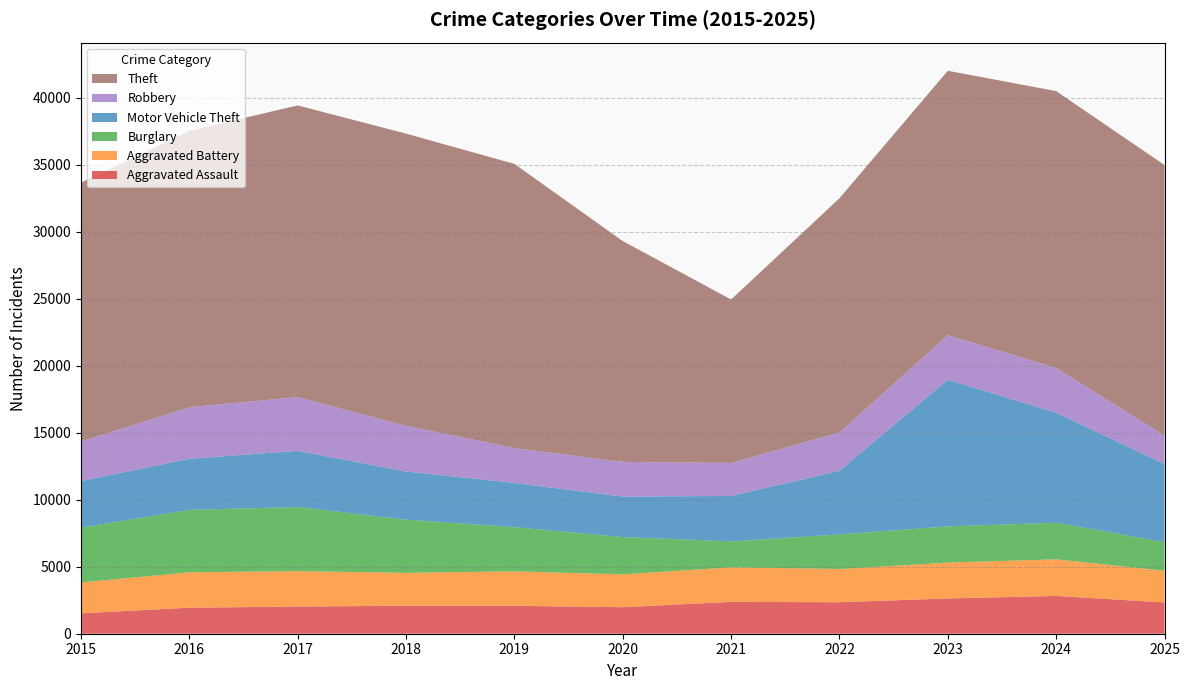

Reading right to left, transcribe all the data shown in this chart.

Aggravated Assault: 2025=2335	2024=2819	2023=2631	2022=2350	2021=2377	2020=1979	2019=2084	2018=2090	2017=2029	2016=1940	2015=1525
Aggravated Battery: 2025=2368	2024=2734	2023=2678	2022=2483	2021=2577	2020=2452	2019=2571	2018=2455	2017=2638	2016=2644	2015=2304
Burglary: 2025=2133	2024=2732	2023=2704	2022=2578	2021=1942	2020=2785	2019=3302	2018=3965	2017=4794	2016=4656	2015=4103
Motor Vehicle Theft: 2025=5830	2024=8209	2023=10946	2022=4749	2021=3386	2020=3021	2019=3299	2018=3596	2017=4184	2016=3819	2015=3461
Robbery: 2025=2128	2024=3345	2023=3324	2022=2861	2021=2465	2020=2587	2019=2600	2018=3414	2017=4012	2016=3854	2015=2944
Theft: 2025=20187	2024=20658	2023=19731	2022=17477	2021=12197	2020=16481	2019=21206	2018=21805	2017=21771	2016=20624	2015=19326